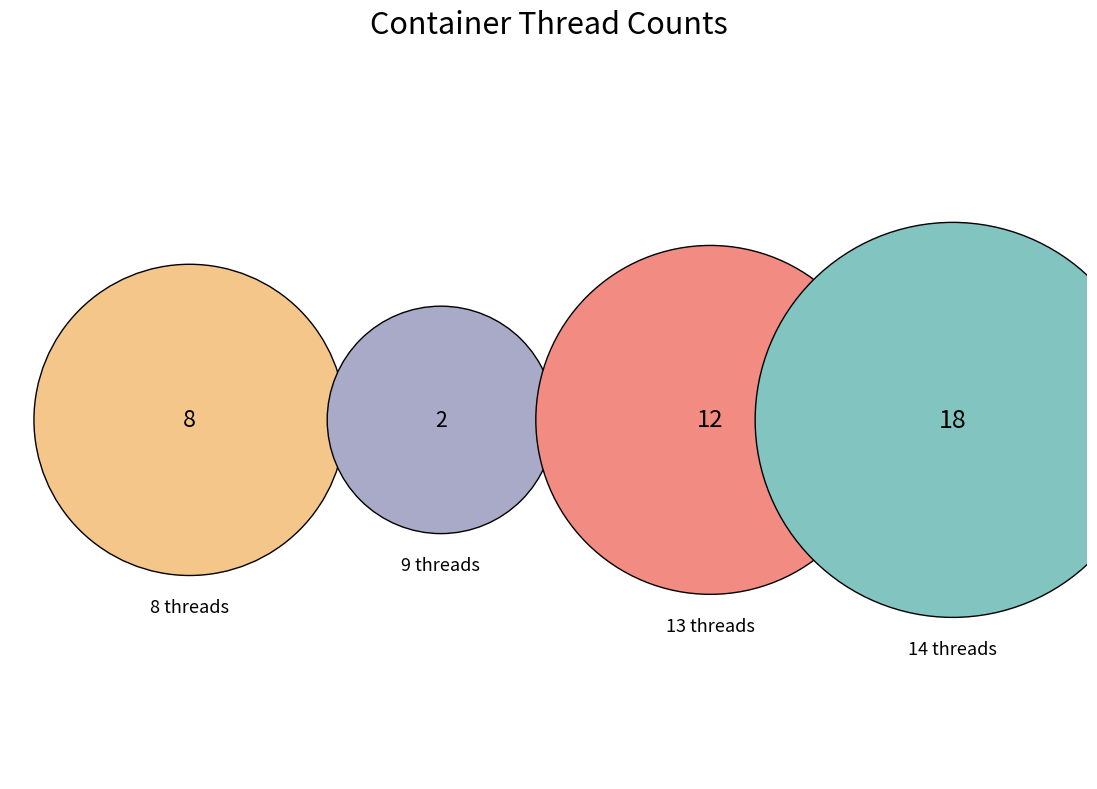

Which has a higher value, 26 or 15?

26